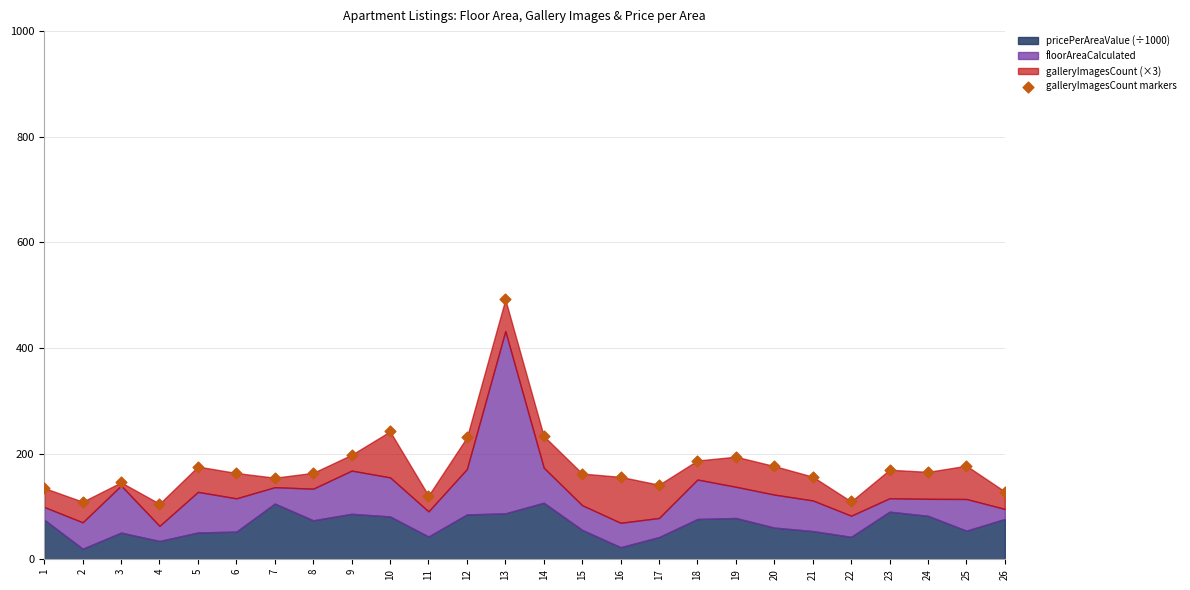

What is the range of Y values (max minus min)?

386.7